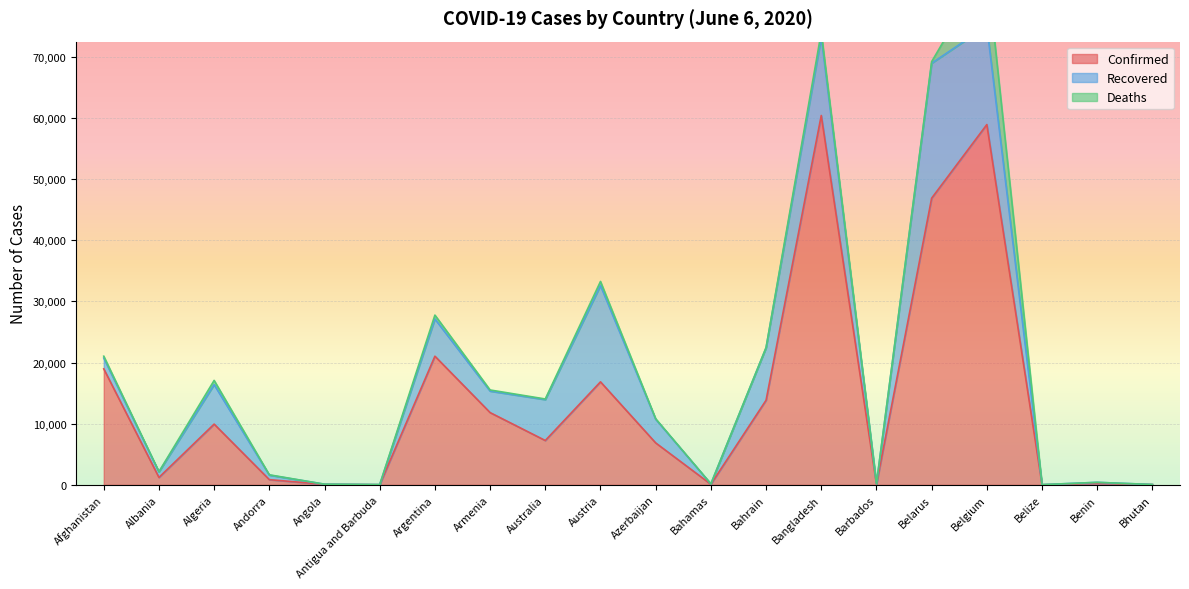

How many values in the Deaths series exceed 82?

9